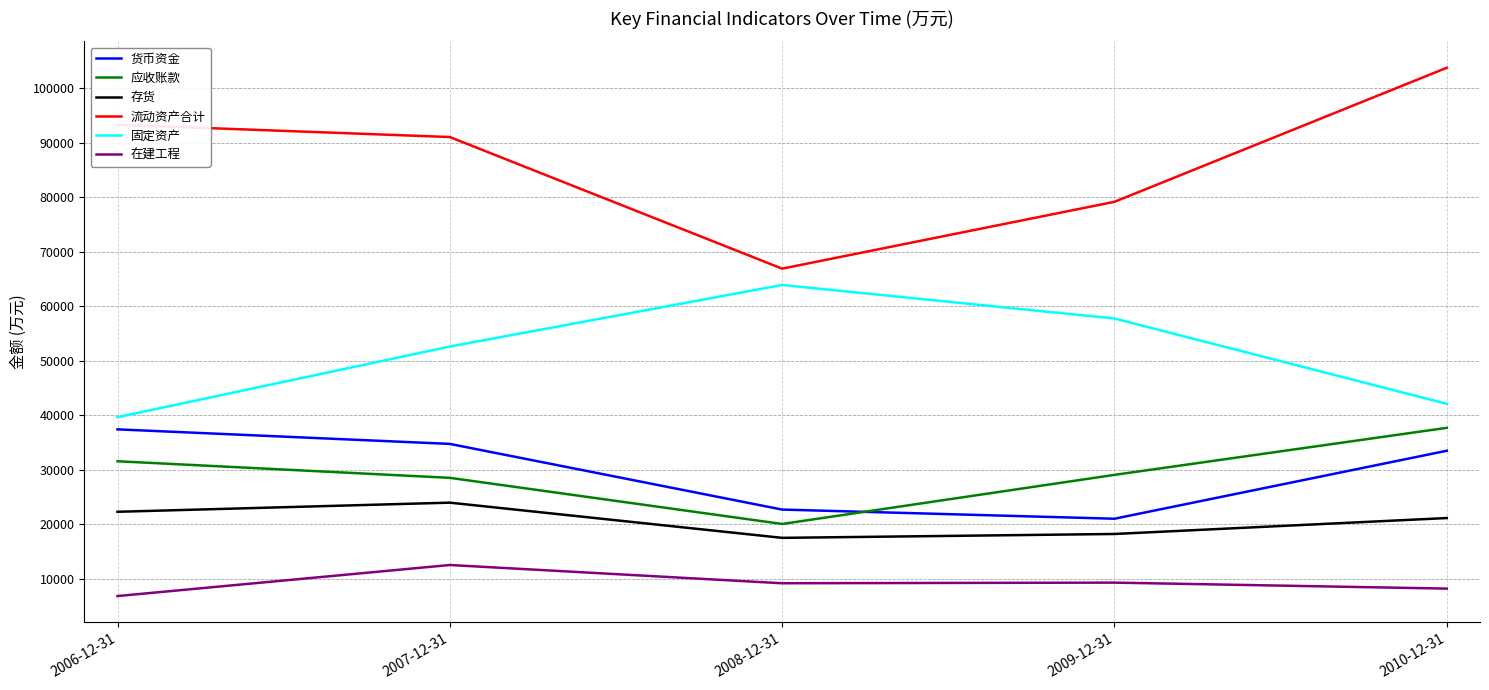

Which series has the widest spread of values?

流动资产合计